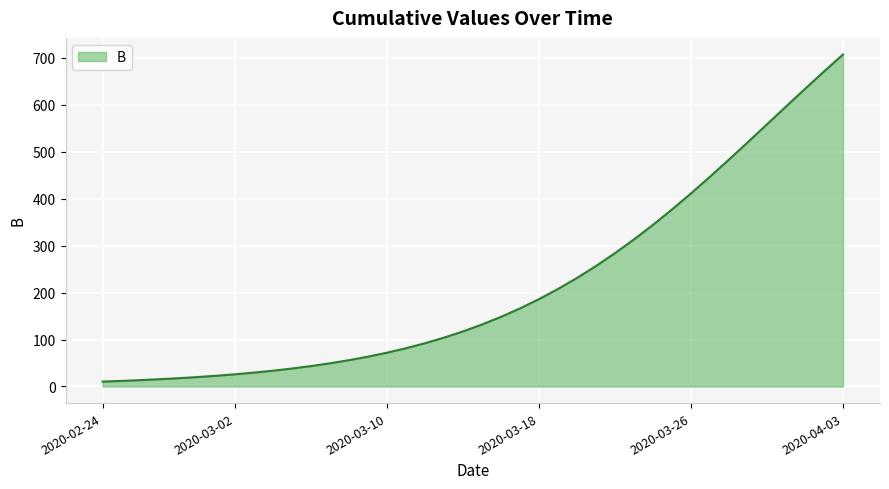

What is the greatest value displayed?

707.3